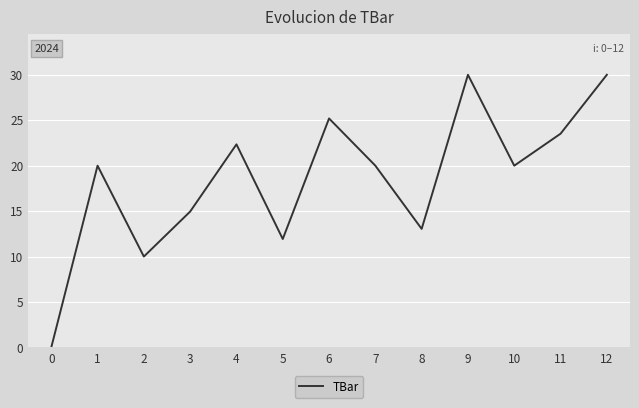

Reading left to right, list all the values displayed in this chart.

0.0	20.0	10.0	15.0	22.3	11.9	25.2	20.0	13.0	30.0	20.0	23.5	30.0